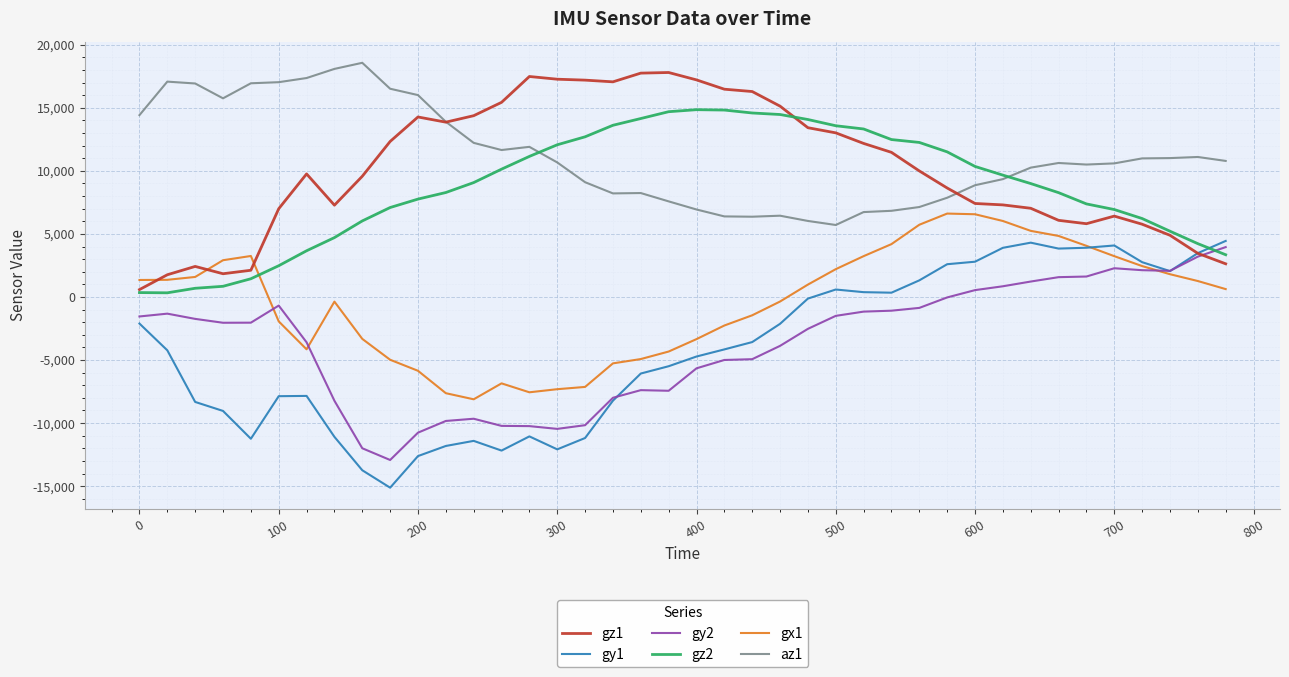

Which series has the largest range (max minus min)?

gy1